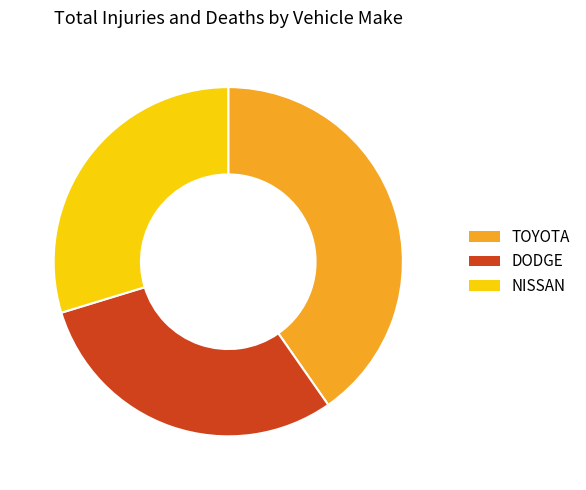

What is the ratio of the value at TOYOTA to the value at DODGE?

1.3